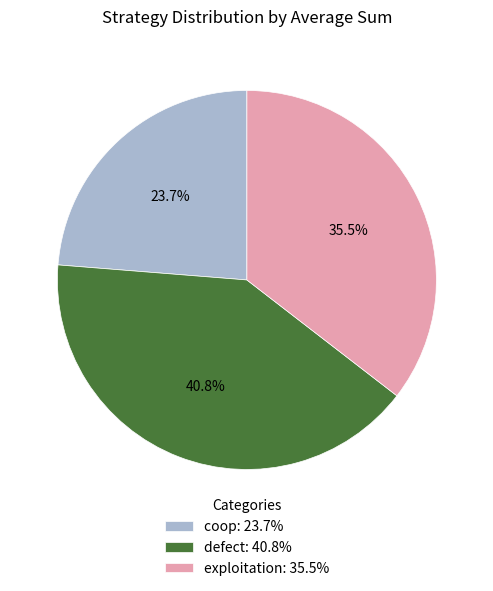

Which slice is the smallest?

coop